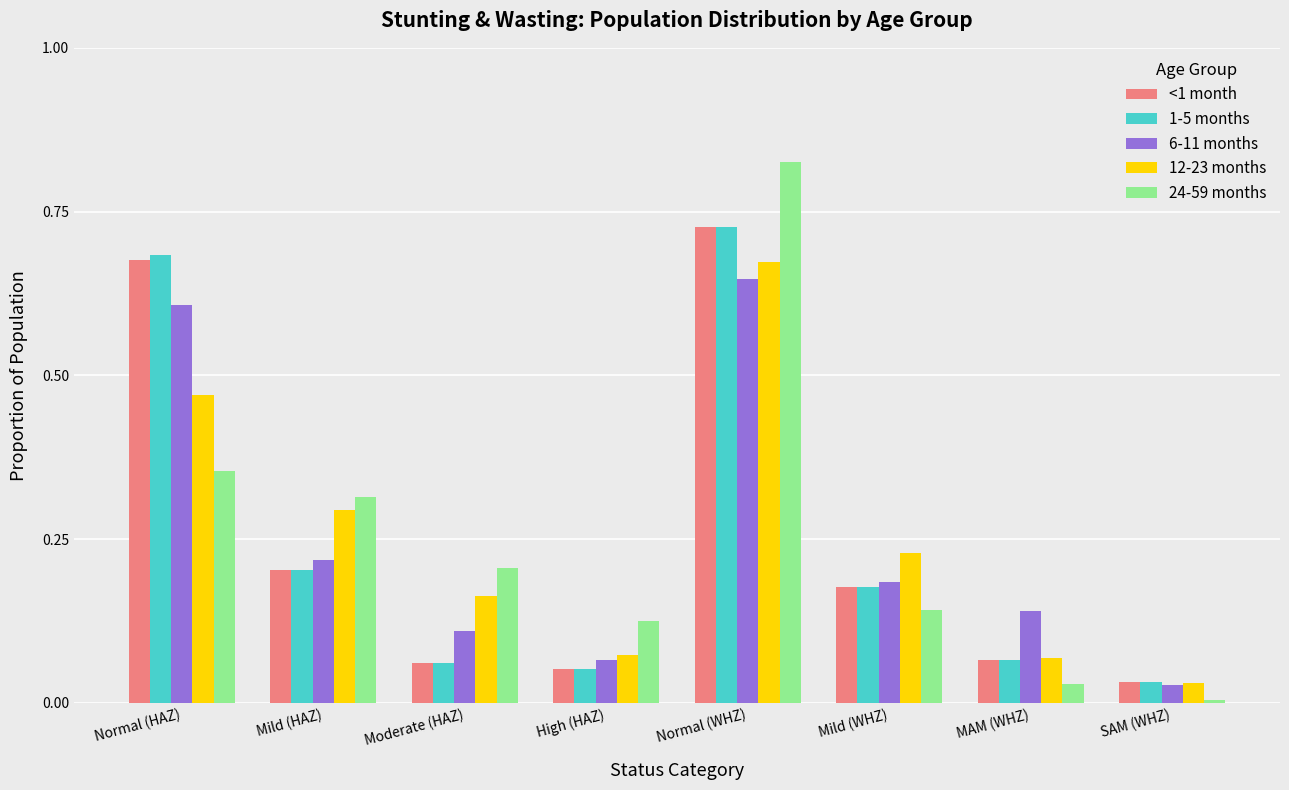

The 6-11 months series shows 0.1 at MAM (WHZ). True or false?

True